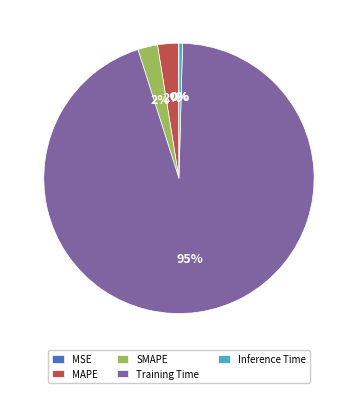

Do MAPE and Training Time together represent more than half of the pie?

Yes